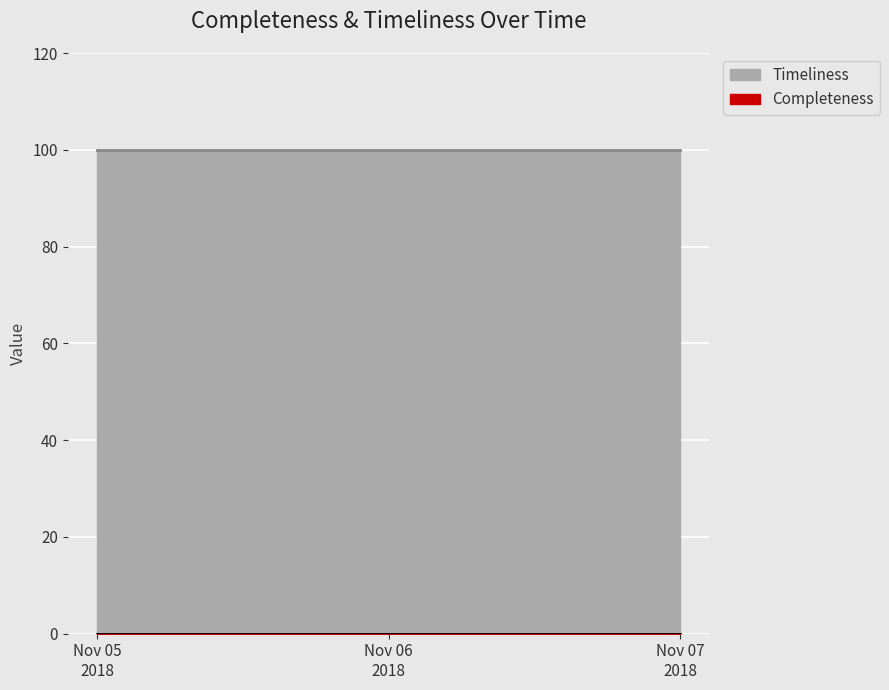

Is the value of Timeliness at 2018-11-07 greater than the value of Completeness at 2018-11-07?

Yes